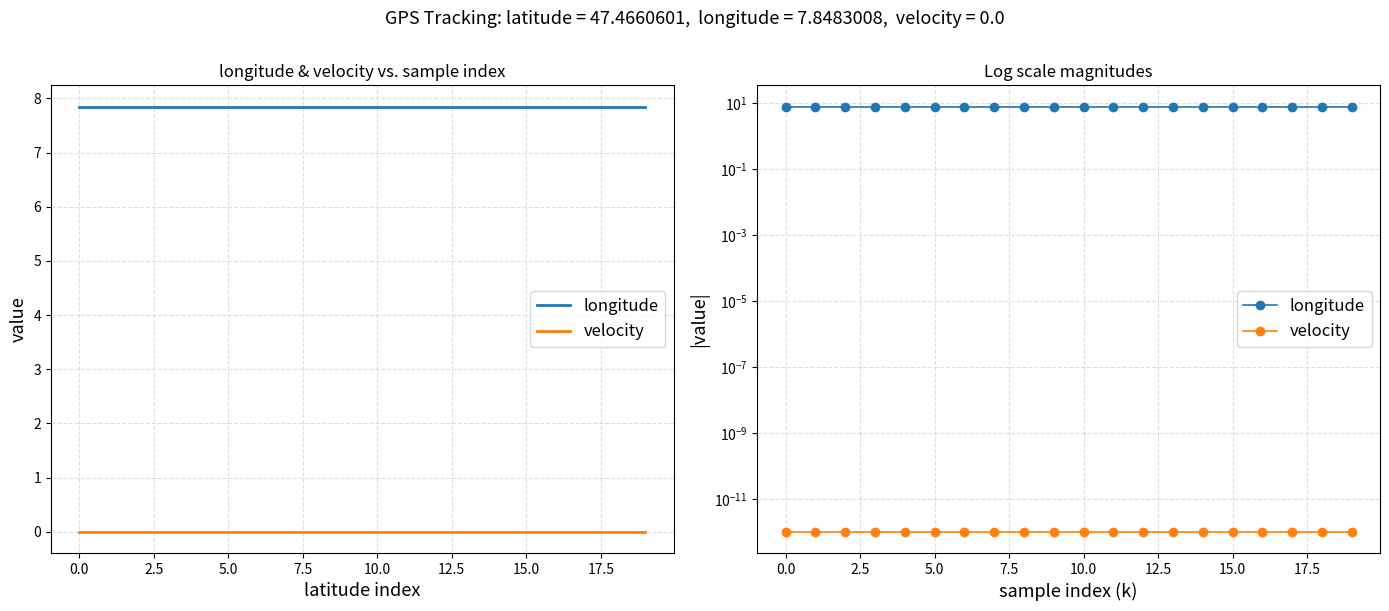

List the series in order of their peak value, highest first.

longitude, velocity